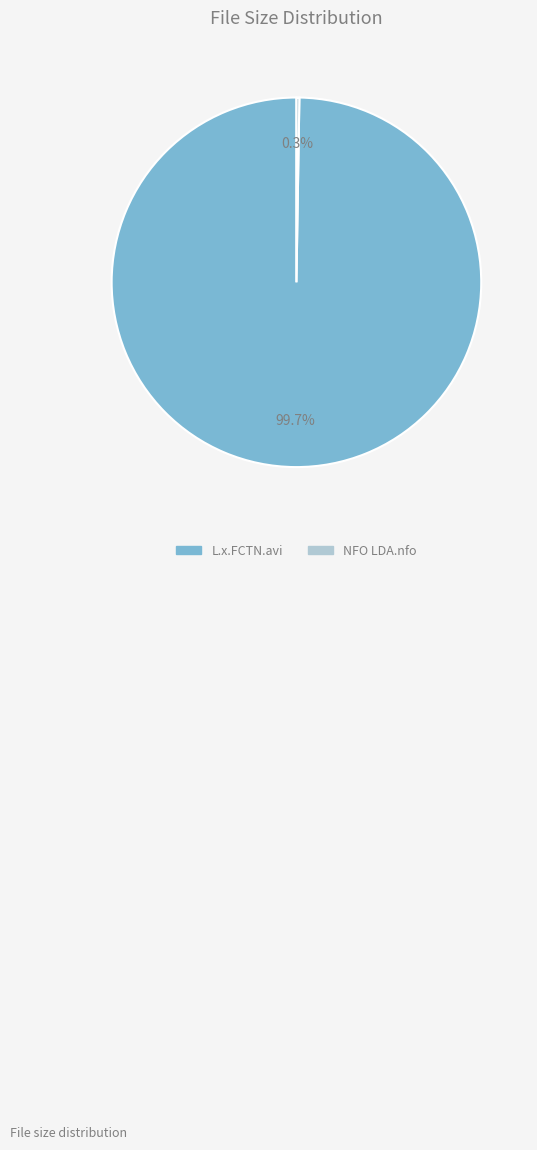

Which category accounts for the majority?

L.x.FCTN.avi